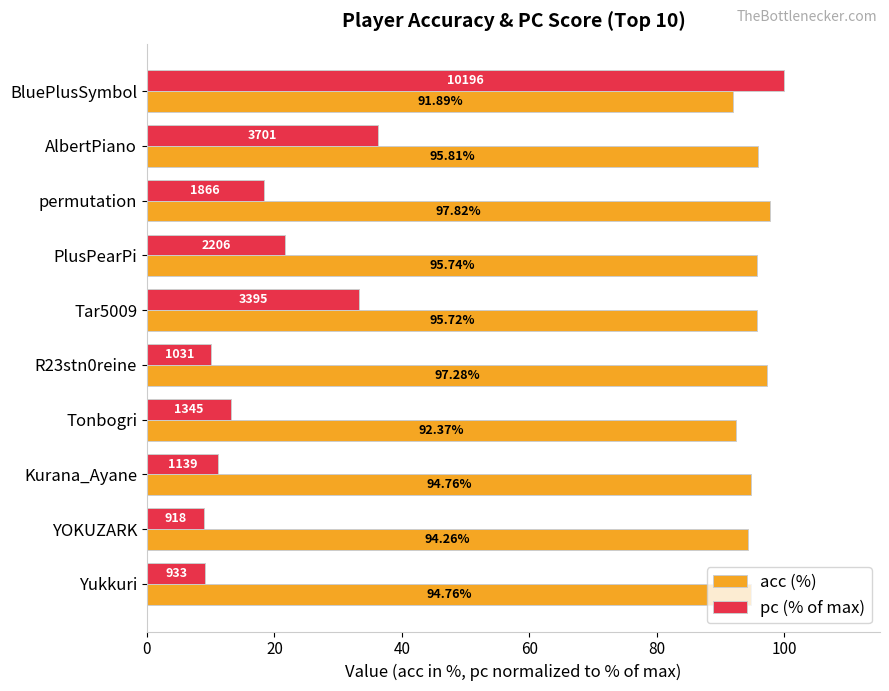

At how many categories does at least one series exceed 18?

10